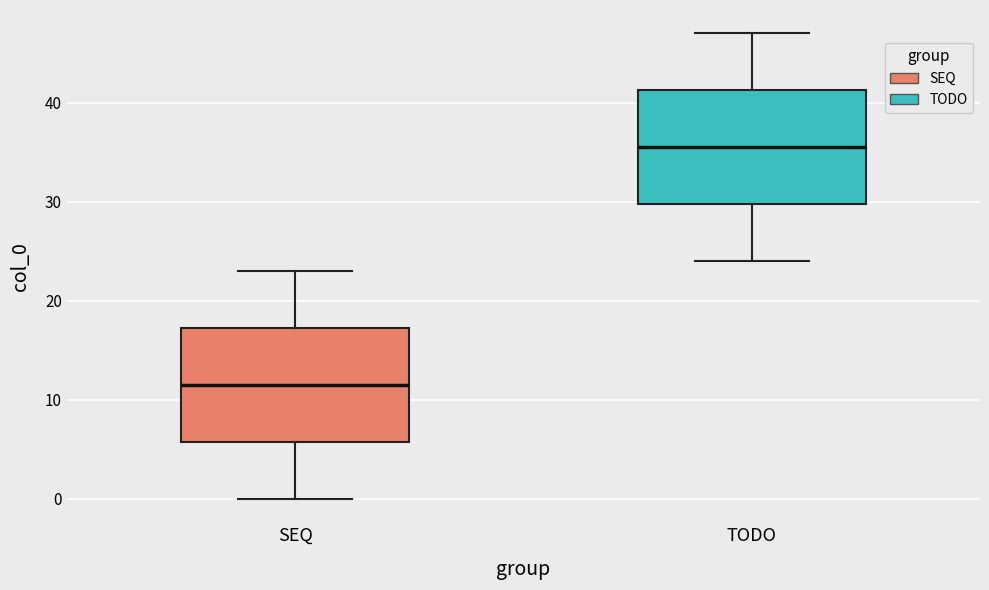

Which box has the highest median line?

TODO